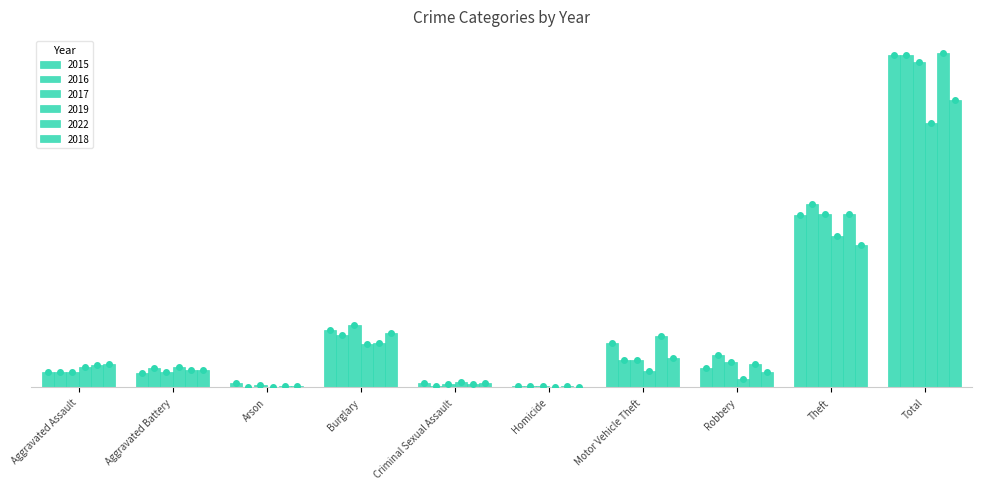

What is the maximum value for 2022?

718